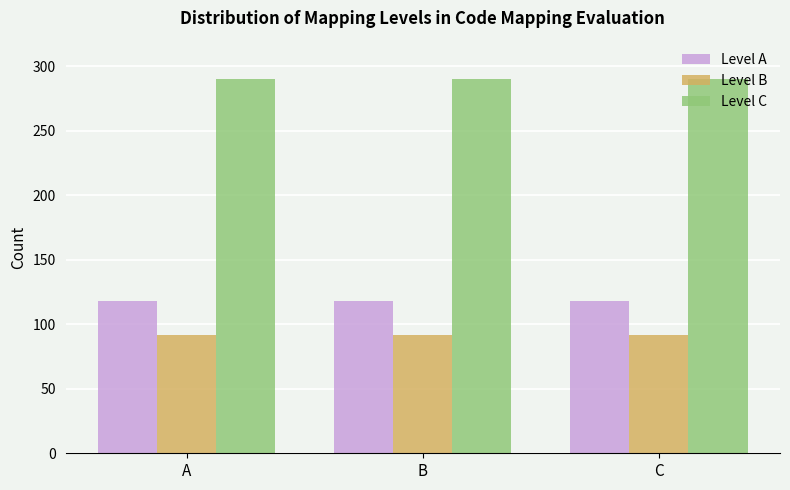

True or false: Level A has a value of 118 at B.

True